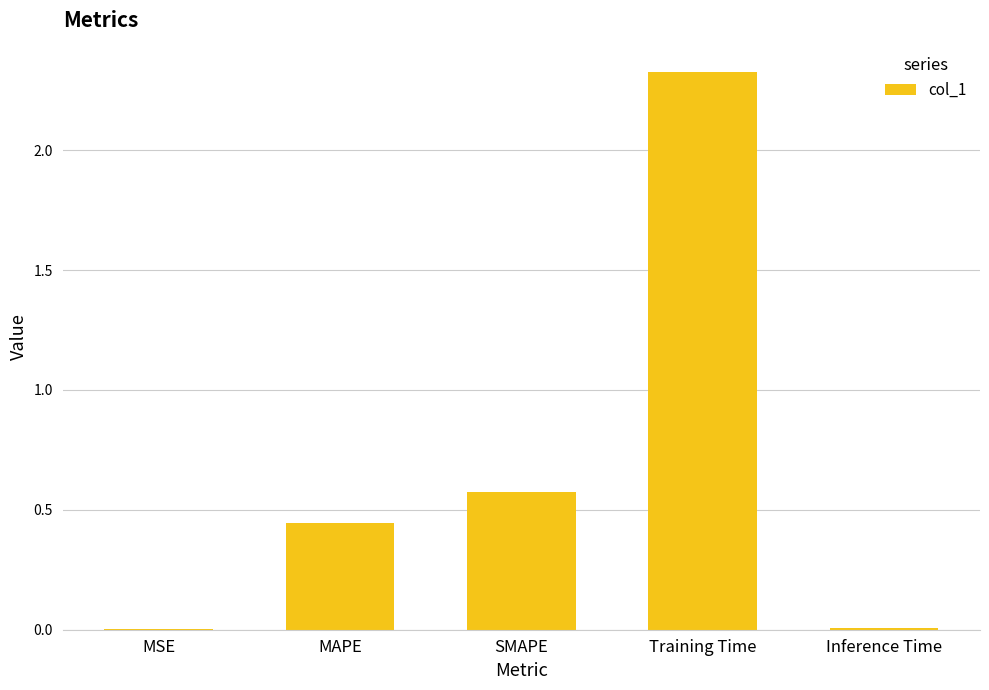

Between Training Time and Inference Time, which is larger?

Training Time